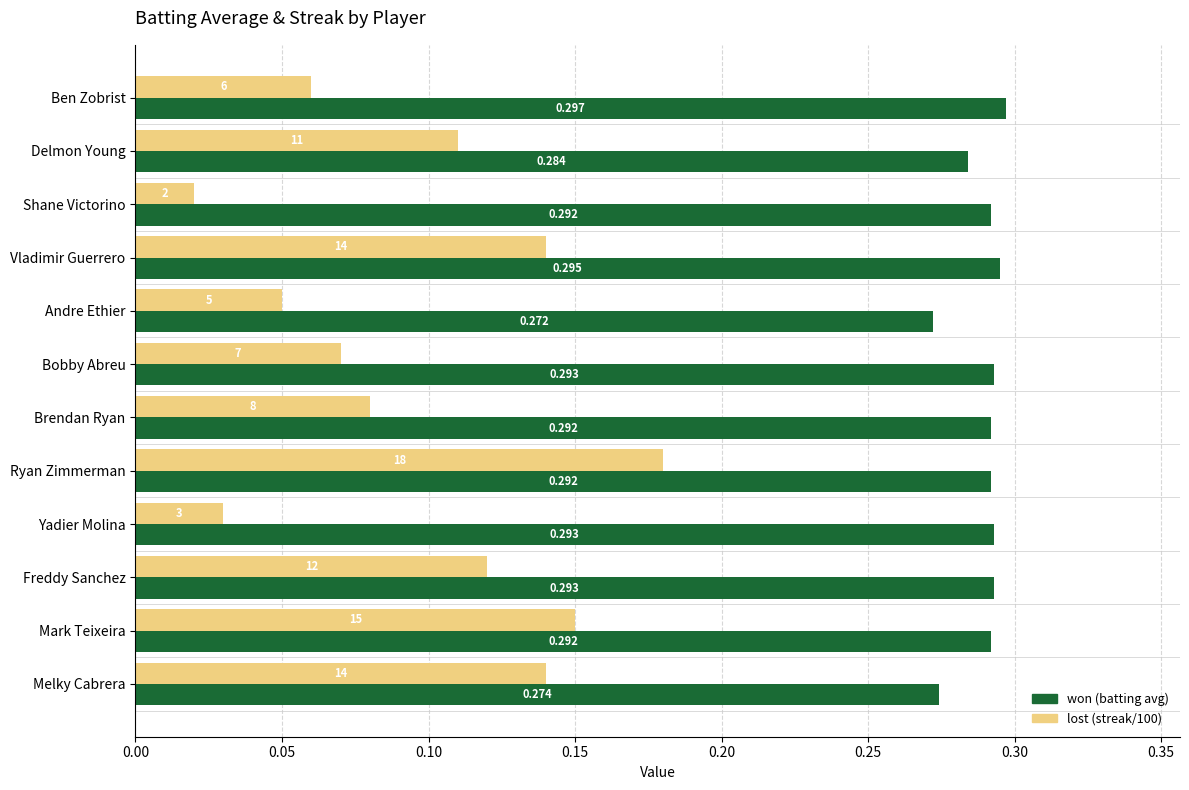

Which label corresponds to the largest value in the chart?

Ben Zobrist